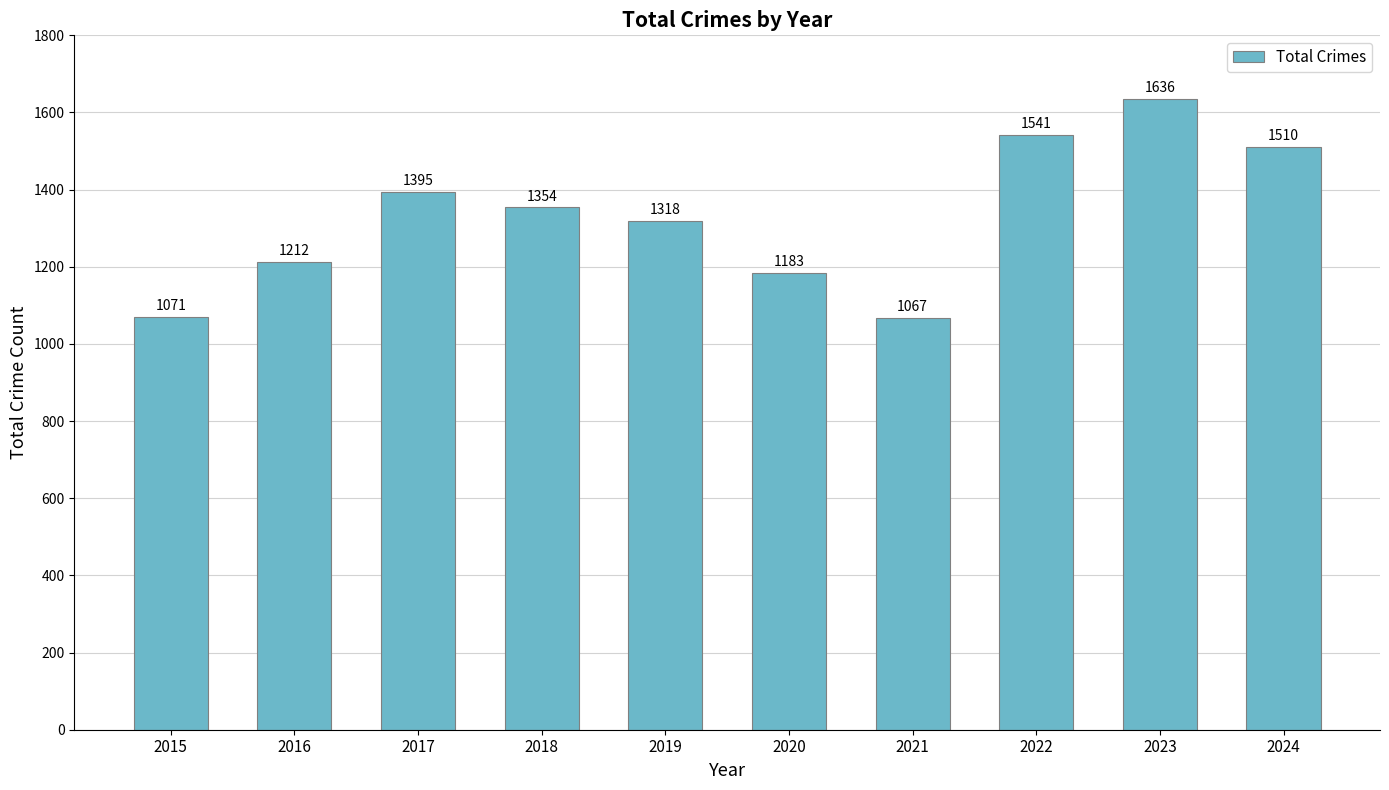

How many bars are there in total?

10